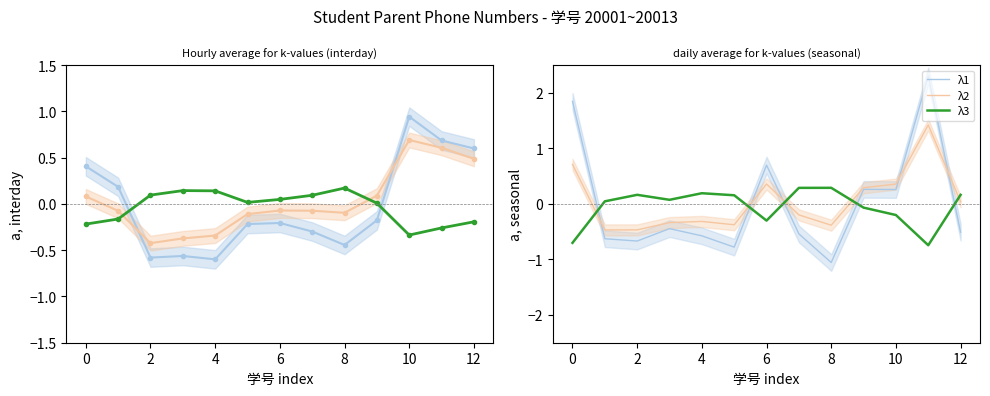

How many lines are shown in the chart?

3